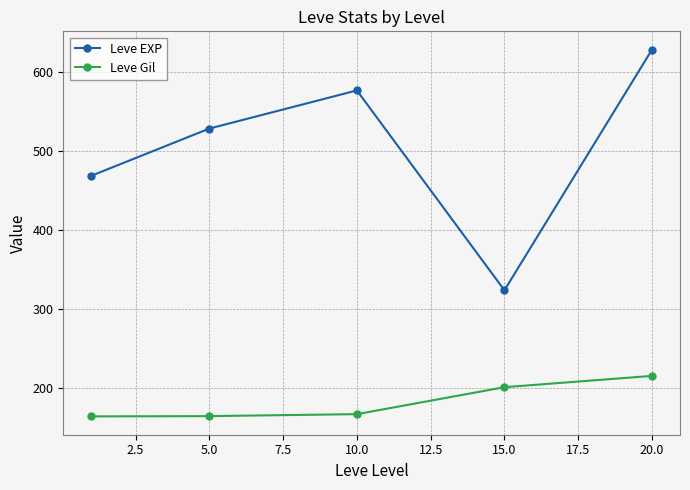

What is the smallest value displayed?

163.5